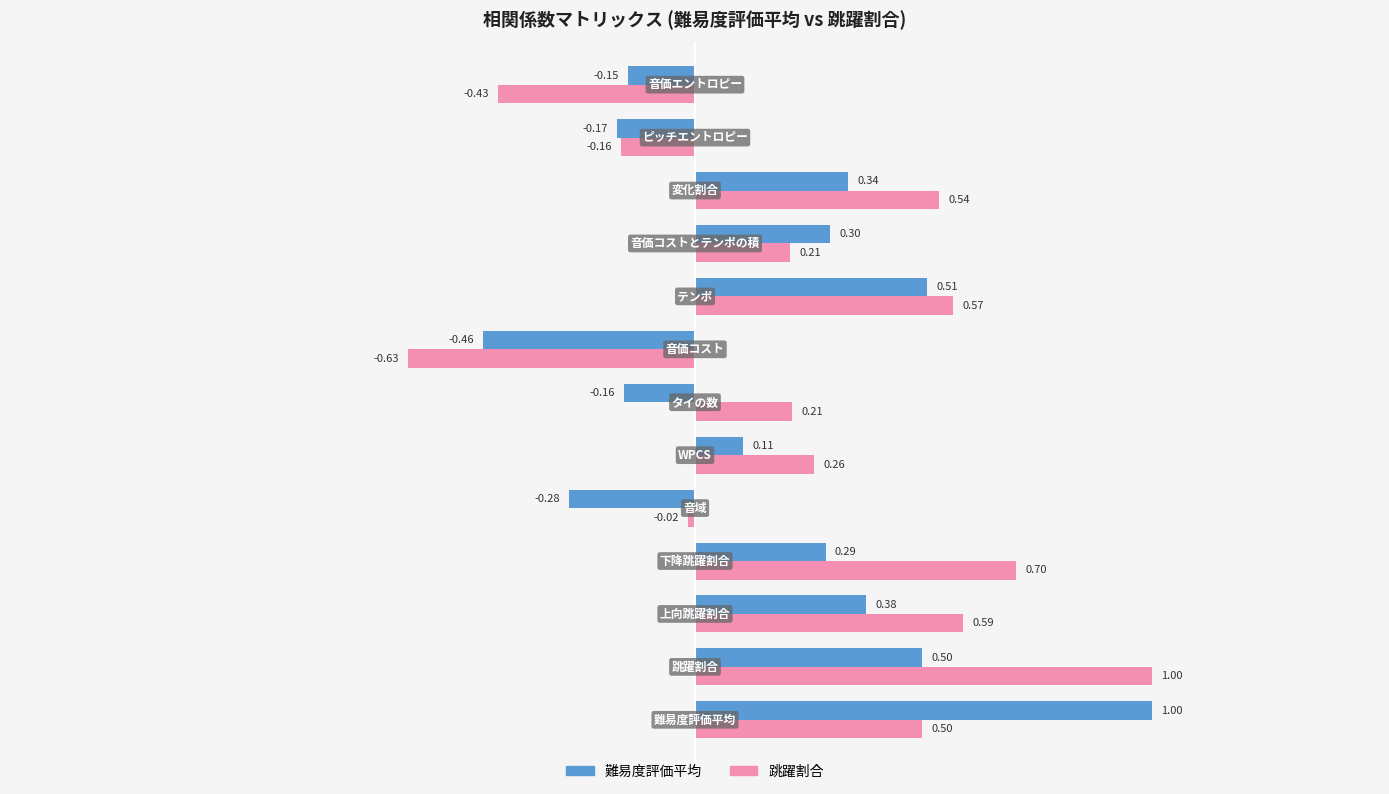

Rank the series by their average value, from highest to lowest.

跳躍割合, 難易度評価平均